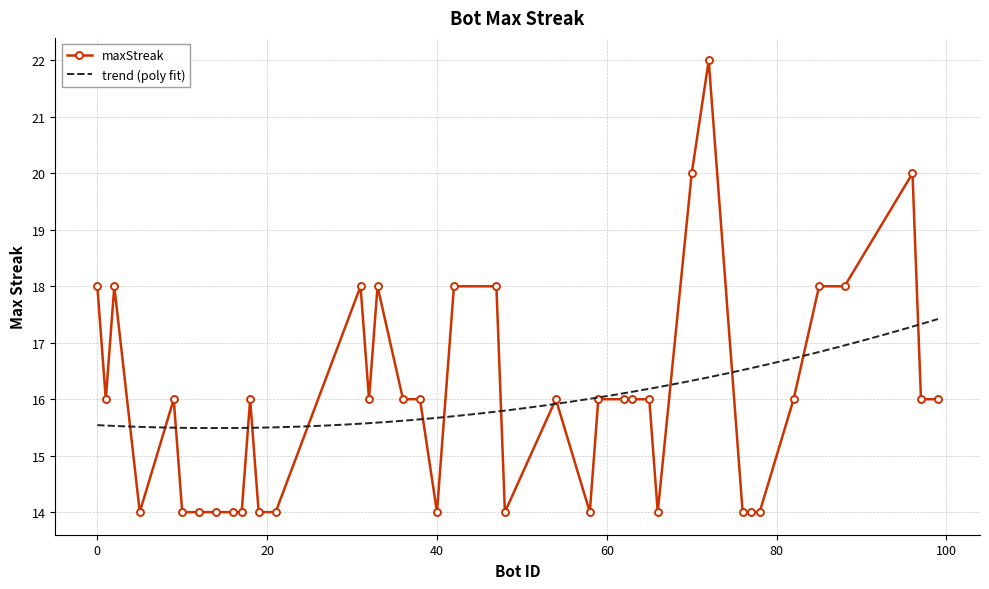

How many values are between 14 and 18?

37